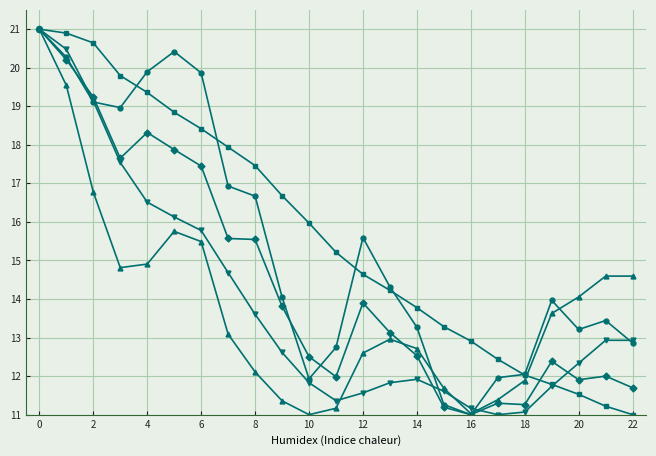

Count the number of data series in this chart.

5